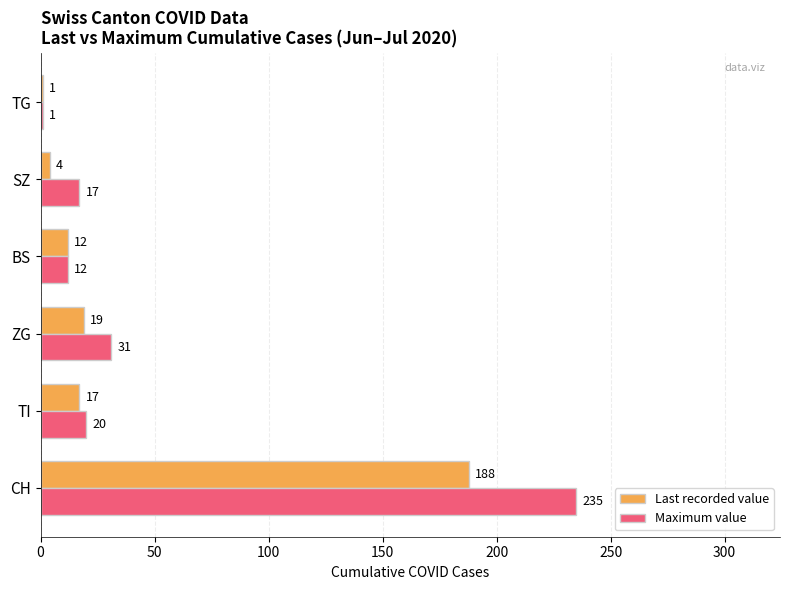

Is it true that Maximum value equals 235 at CH?

True